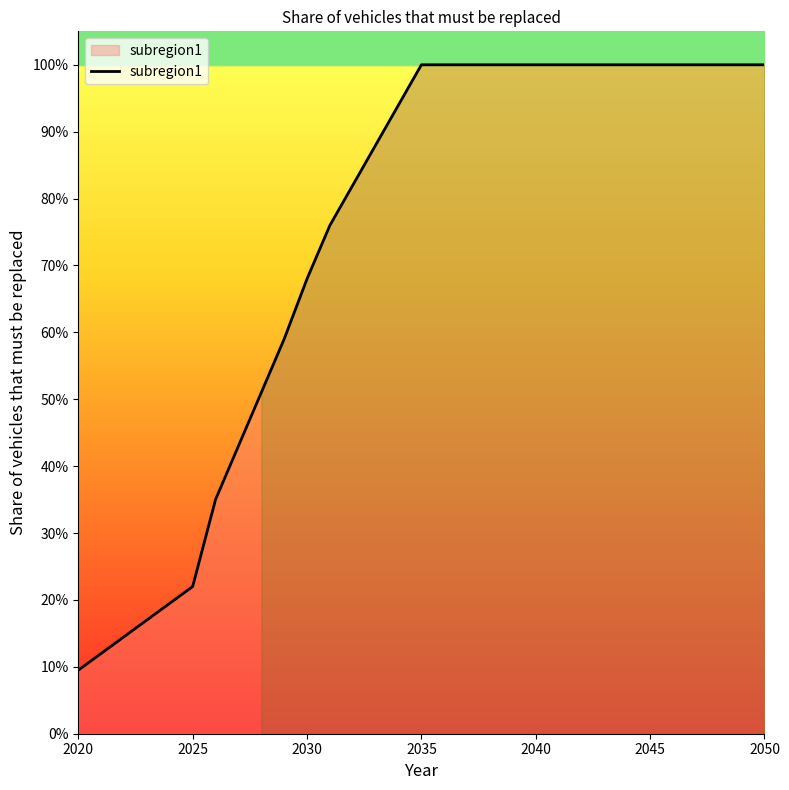

What is the sum of all values?

22.9